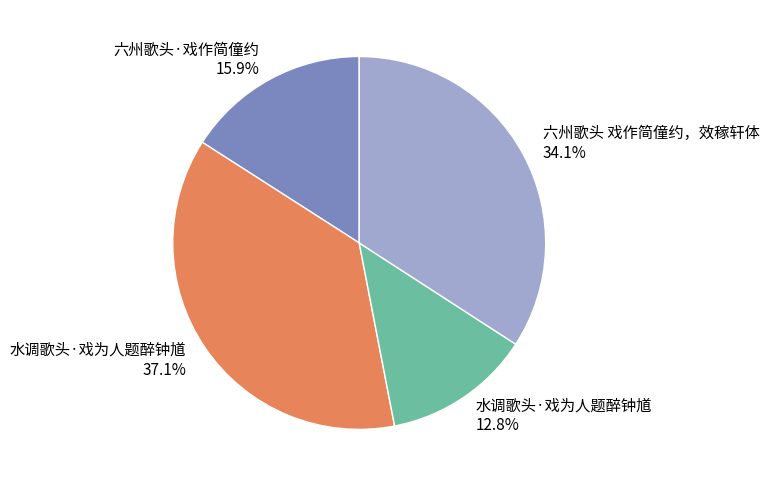

Is there a majority slice in this chart?

No